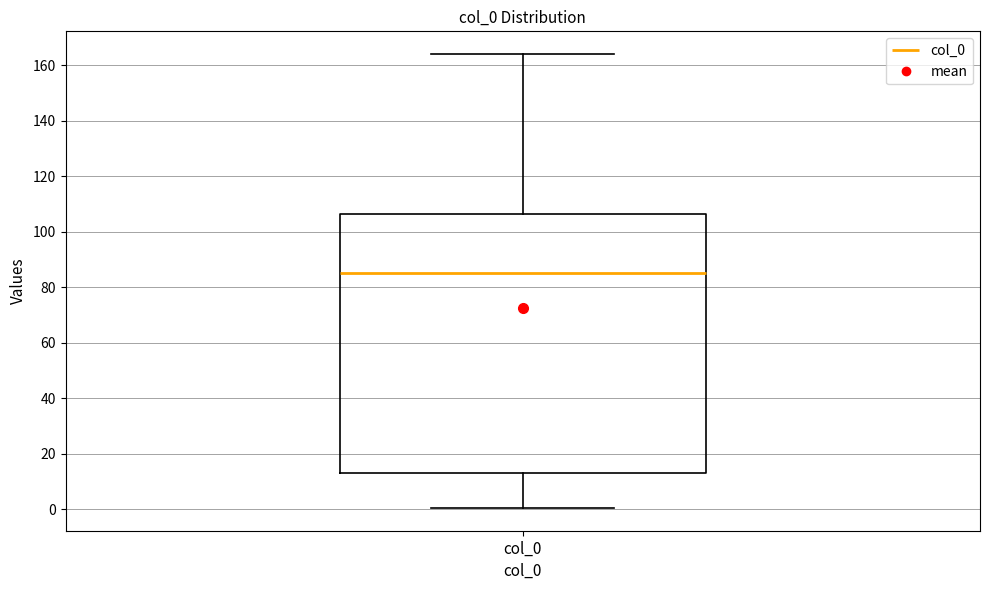

Transcribe this box plot: give where the median line is, the range the box spans, and where the two whiskers end, as read against the y-axis. The values are not printed on the chart, so give them approximately, as read against the axis.

median 86, box 14 to 106, whiskers 0 to 164